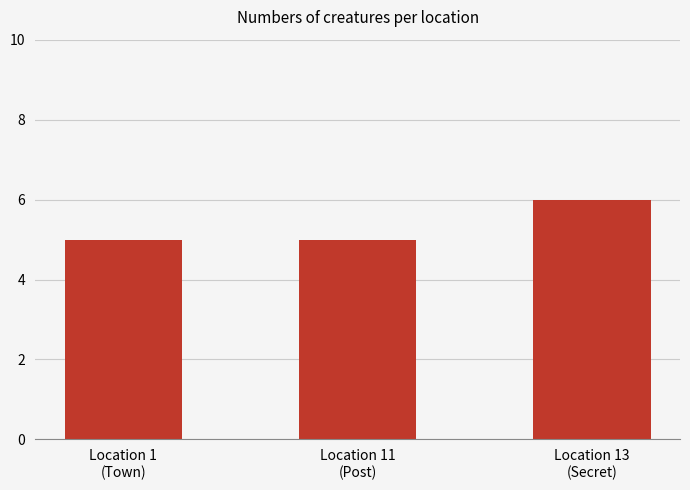

What is the value of the 2nd bar from the left?

5